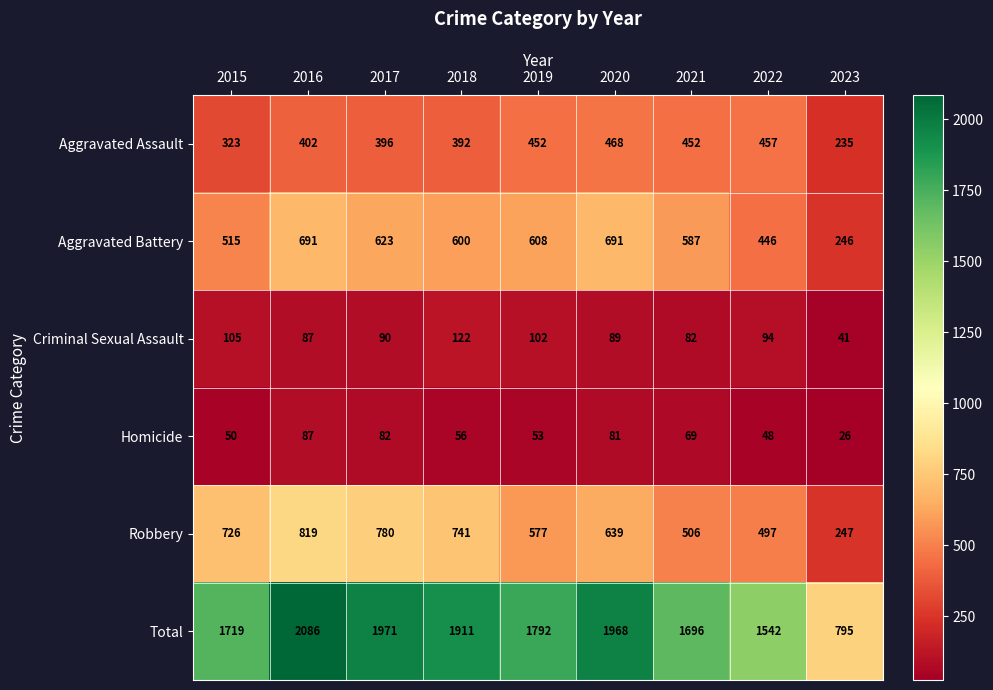

What is the highest value of the Homicide series?

87